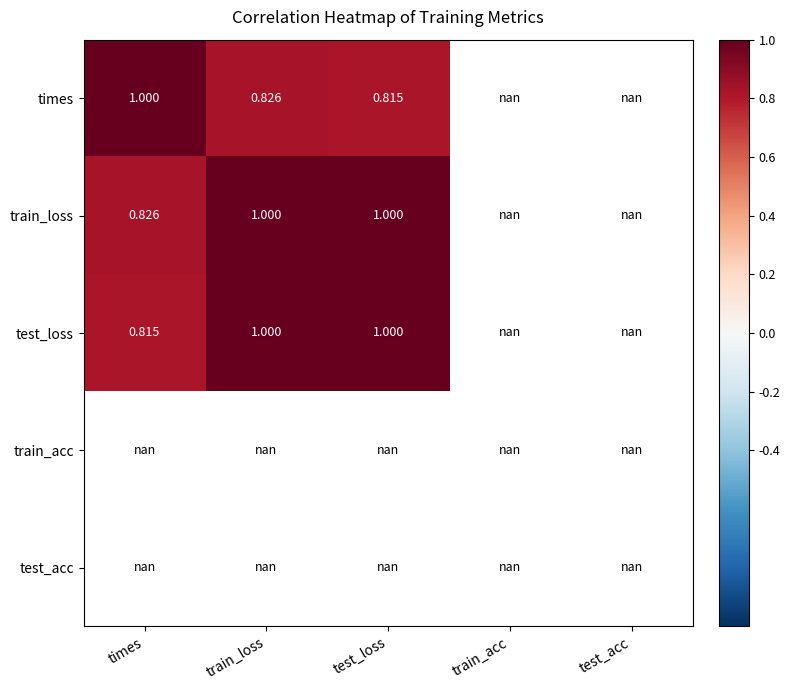

At how many categories does at least one series exceed 0?

3